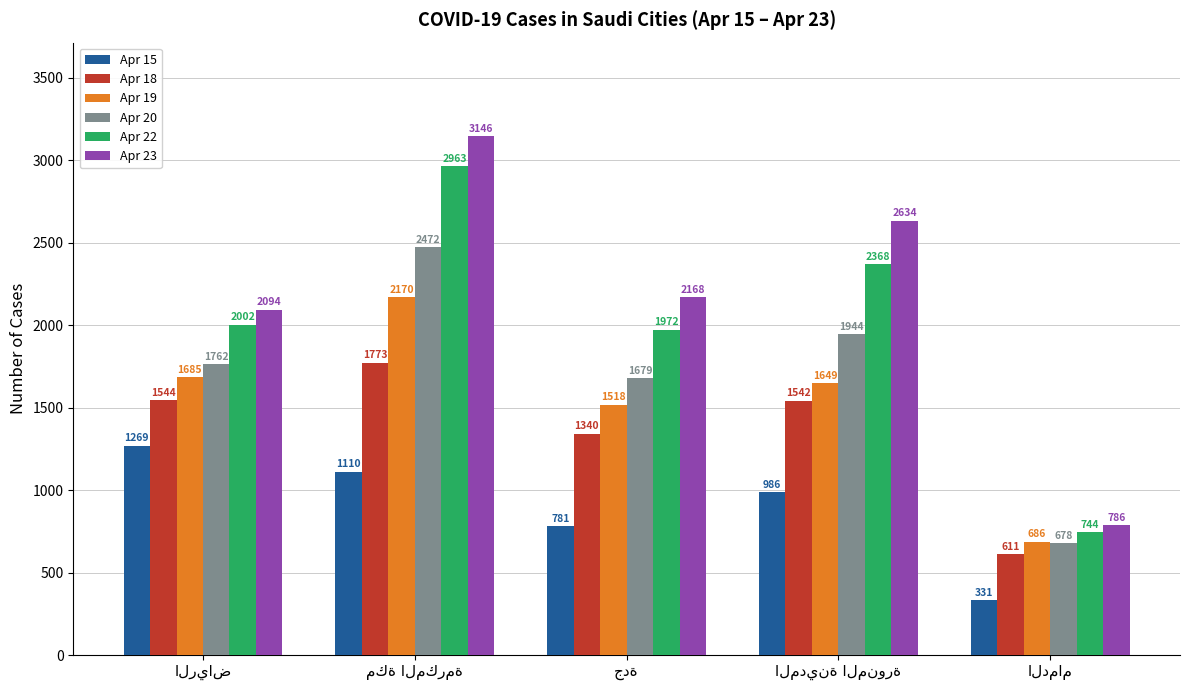

Reading left to right, list all the values displayed in this chart.

Apr 15: 1269	1110	781	986	331
Apr 18: 1544	1773	1340	1542	611
Apr 19: 1685	2170	1518	1649	686
Apr 20: 1762	2472	1679	1944	678
Apr 22: 2002	2963	1972	2368	744
Apr 23: 2094	3146	2168	2634	786